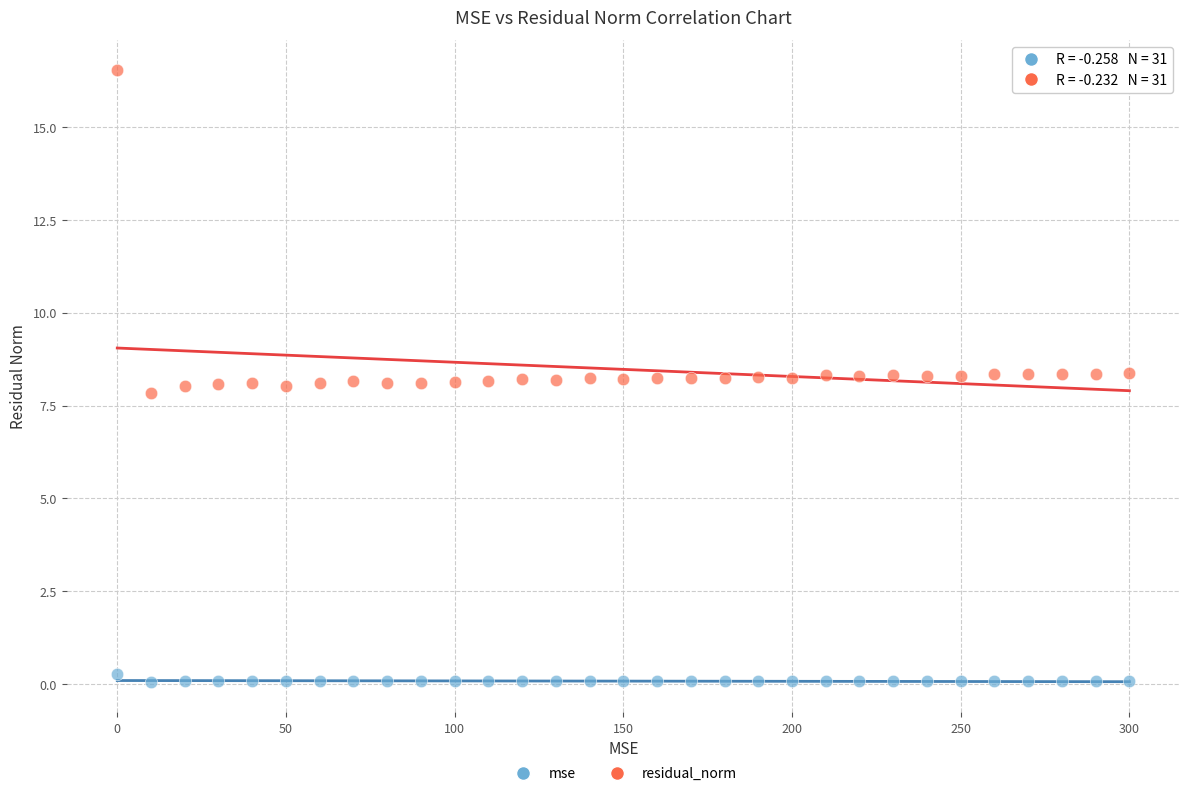

Which series contains the lowest Y value?

mse